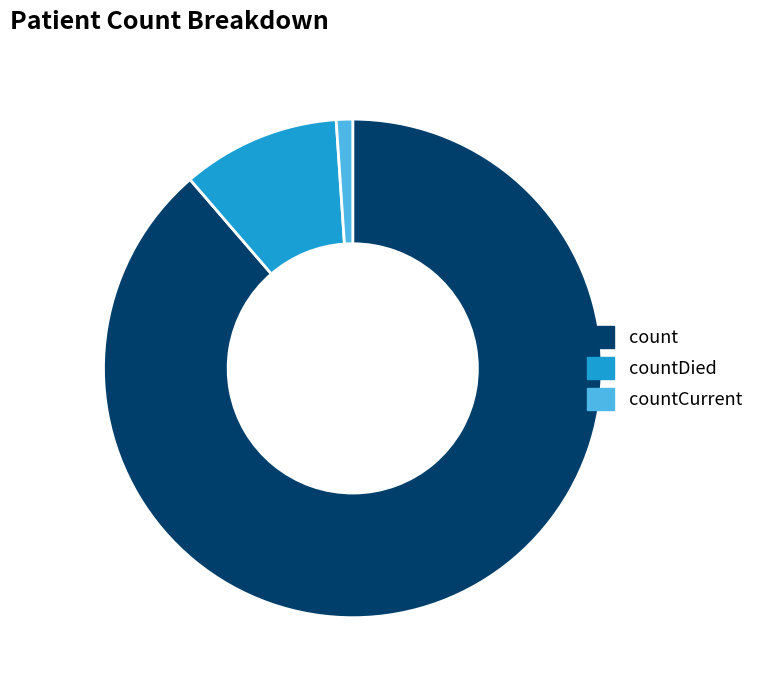

True or false: count accounts for 89% of the total.

True